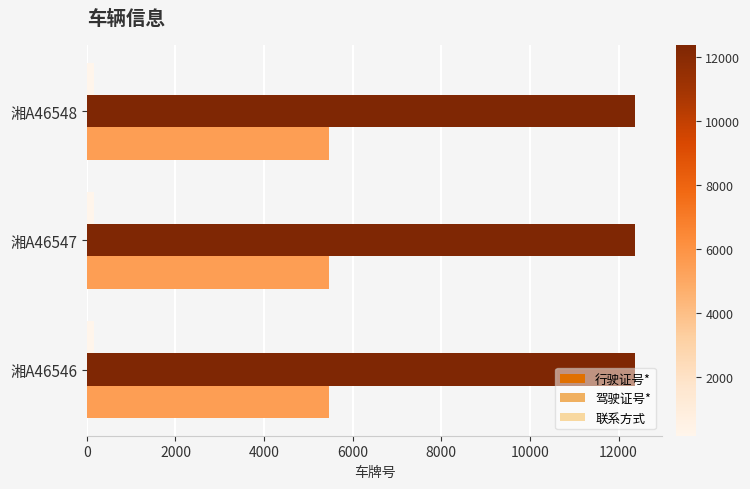

How many data points does each series have?

3